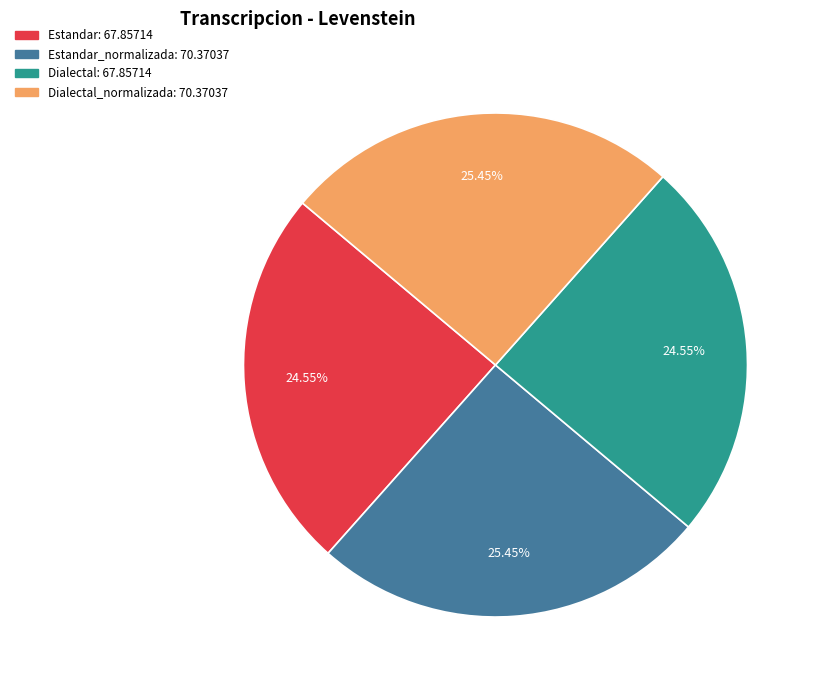

To the nearest percent, what is the average slice percentage?

25%